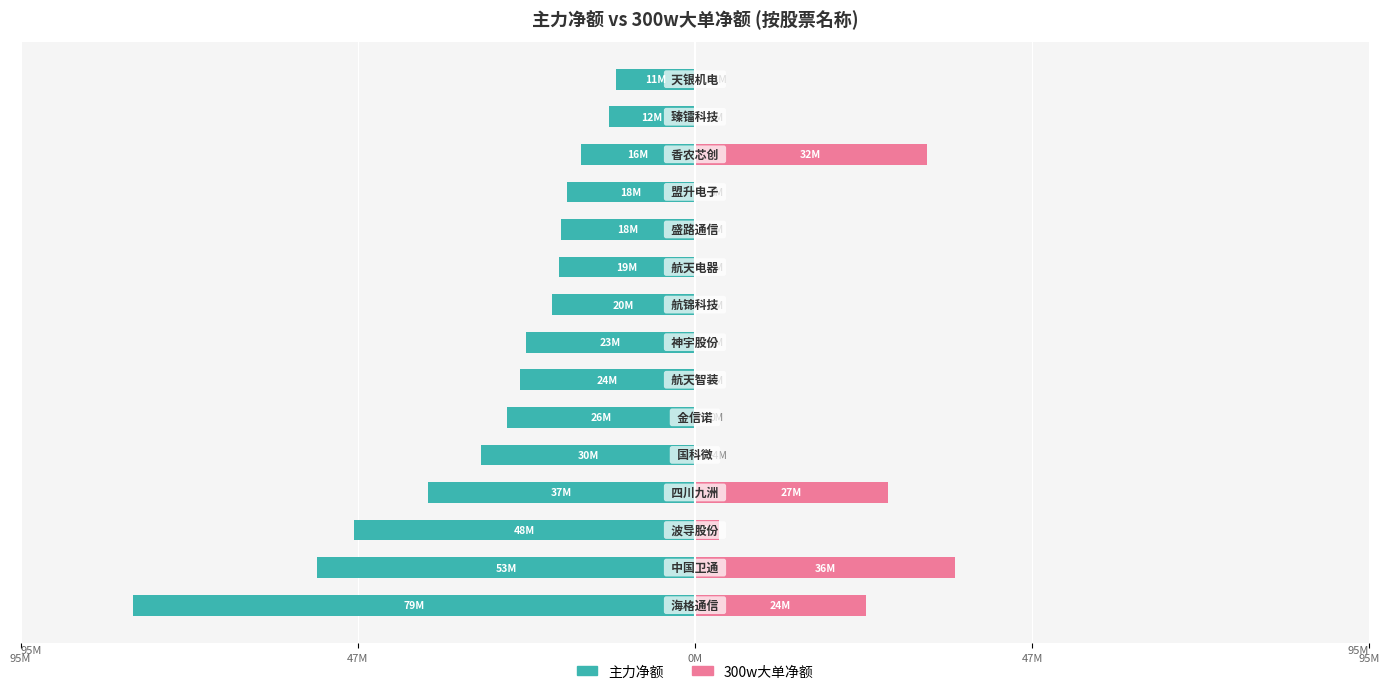

Which series has the largest range (max minus min)?

主力净额